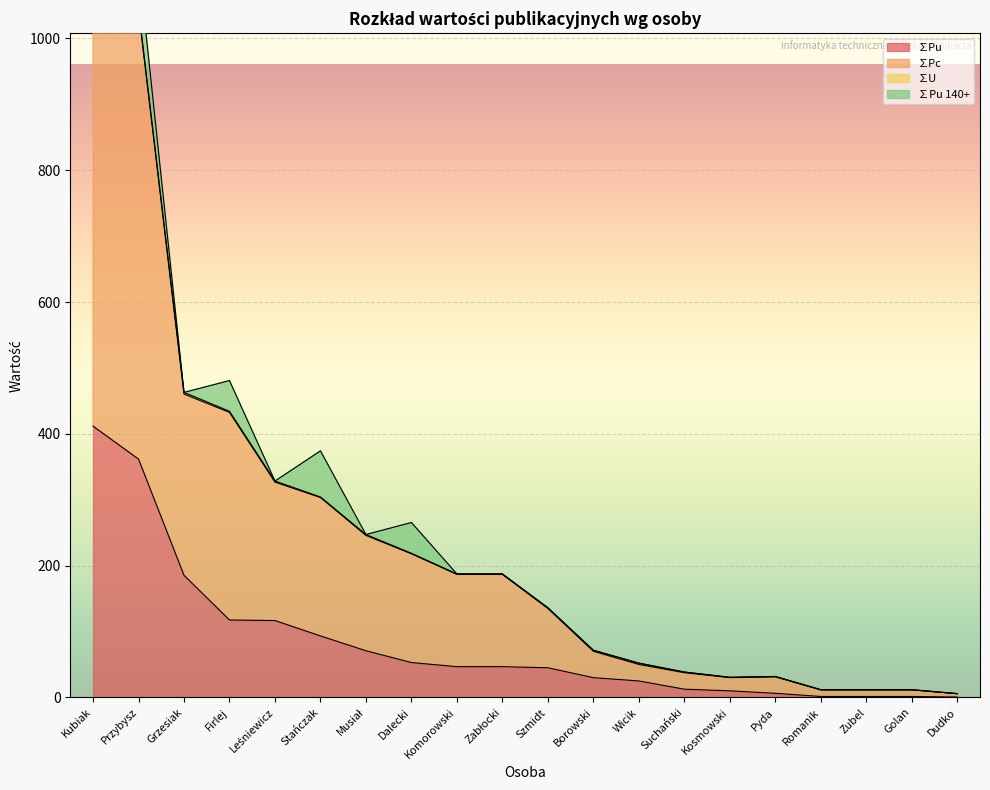

What is the sum of the ∑Pu values at Komorowski and Kosmowski?

56.7